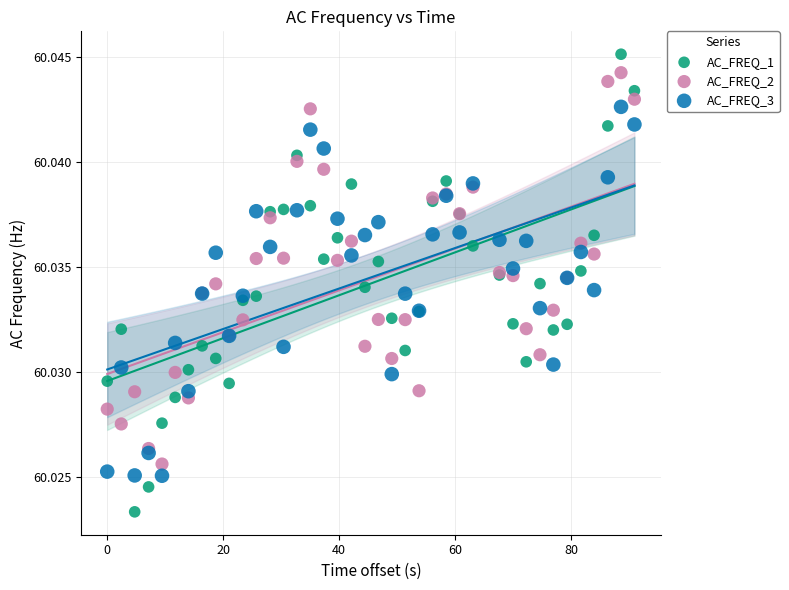

Which series has the largest Y range (max minus min)?

AC_FREQ_1